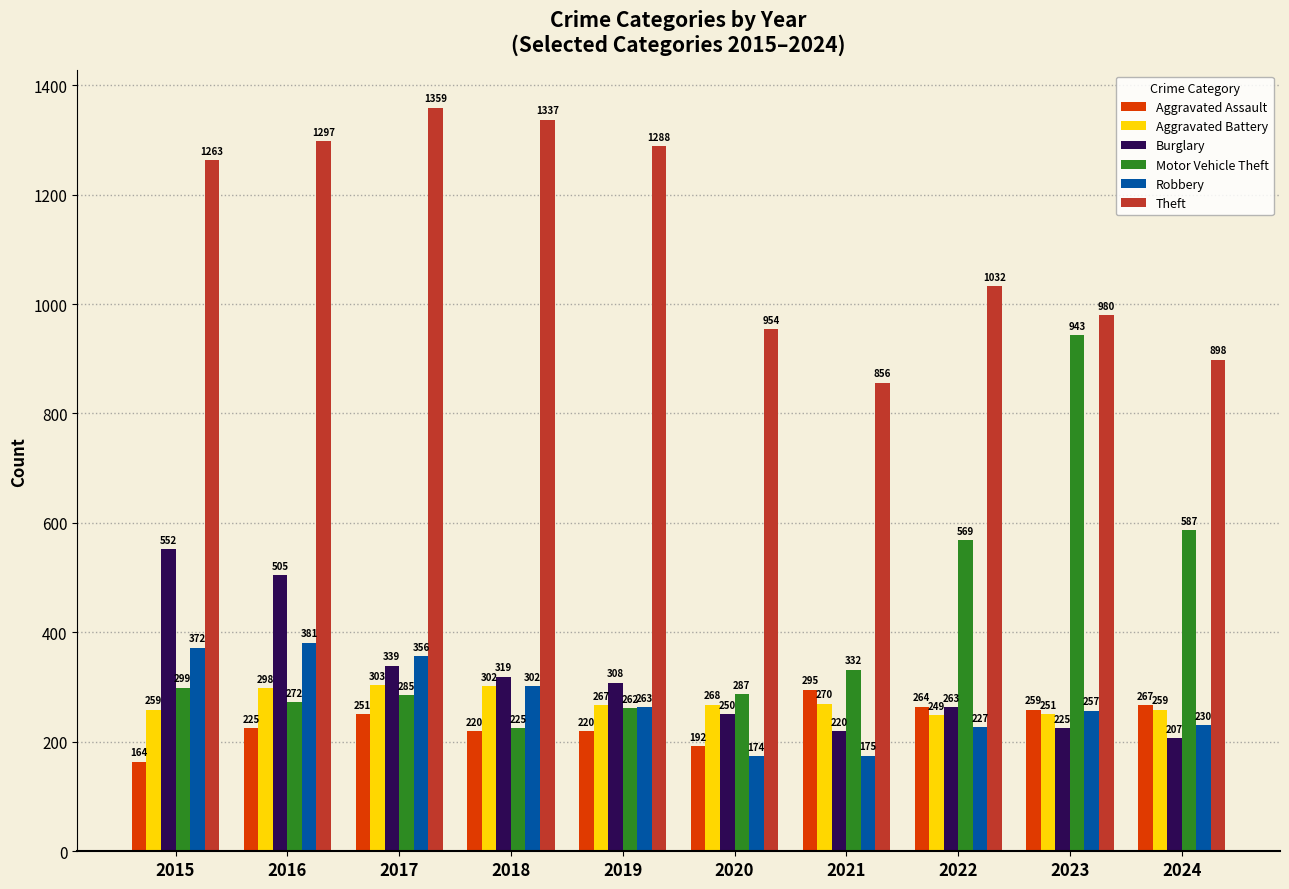

At which category does the chart reach its minimum across all series?

2015